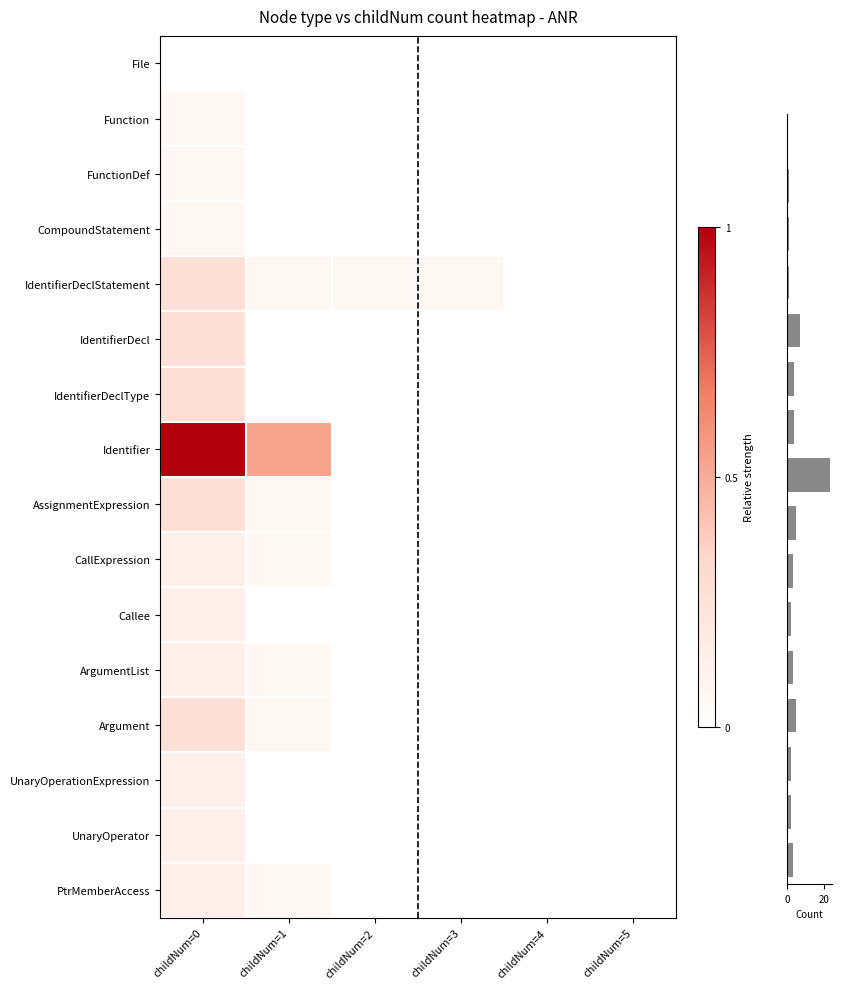

Which category has the lowest value in the FunctionDef series?

childNum=1